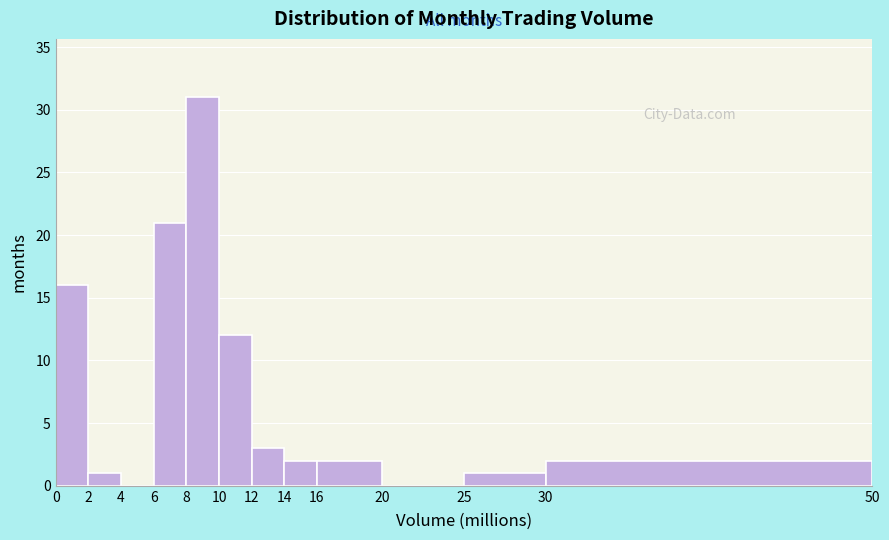

Reading left to right, transcribe this chart: for each bar, give the range it covers on the x-axis and its height. The values are not printed on the chart, so give them approximately, as read against the axis.

0 to 2: 16
2 to 4: 1
4 to 6: 0
6 to 8: 21
8 to 10: 31
10 to 12: 12
12 to 14: 3
14 to 16: 2
16 to 20: 2
20 to 25: 0
25 to 30: 1
30 to 50: 2